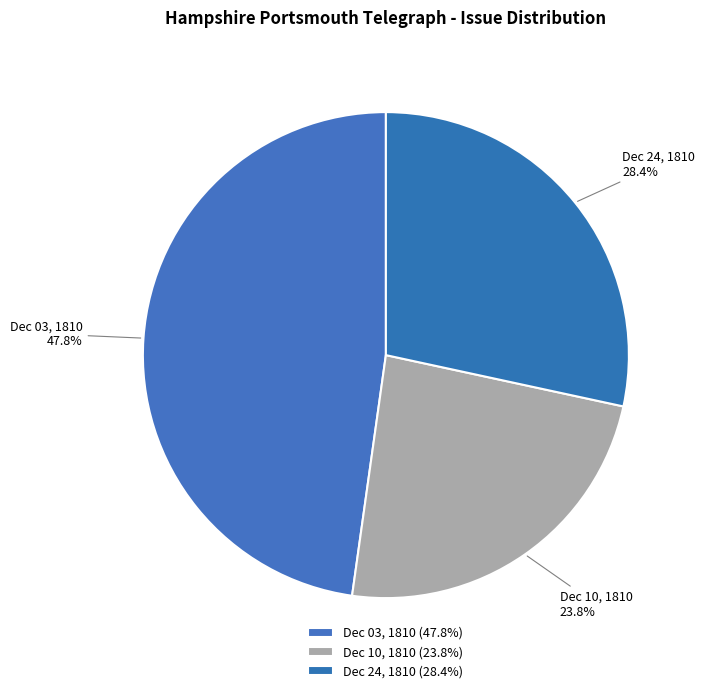

Which has a higher value, Dec 10, 1810 or Dec 24, 1810?

Dec 24, 1810